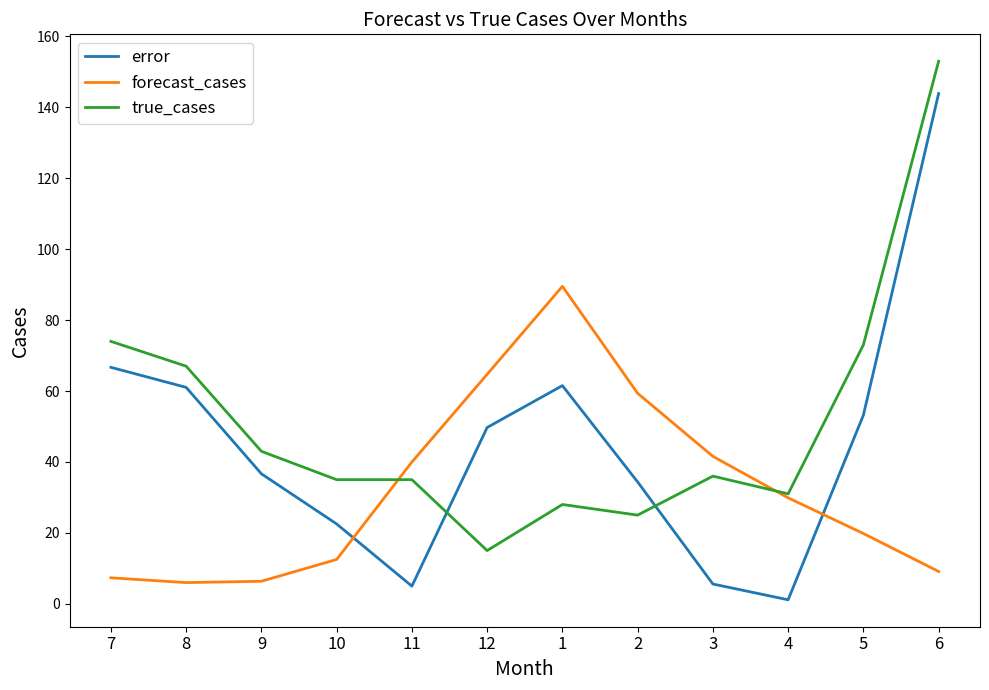

What is the approximate value of error at 8?

61.0